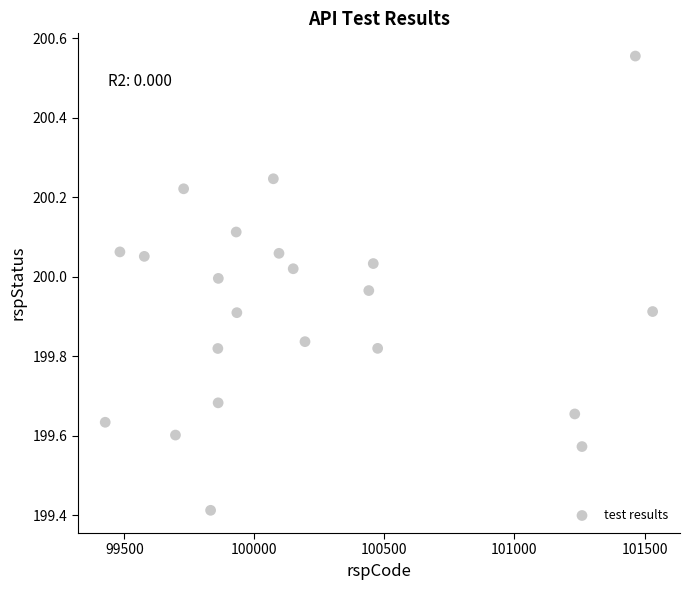

What is the range of Y values (max minus min)?

1.1